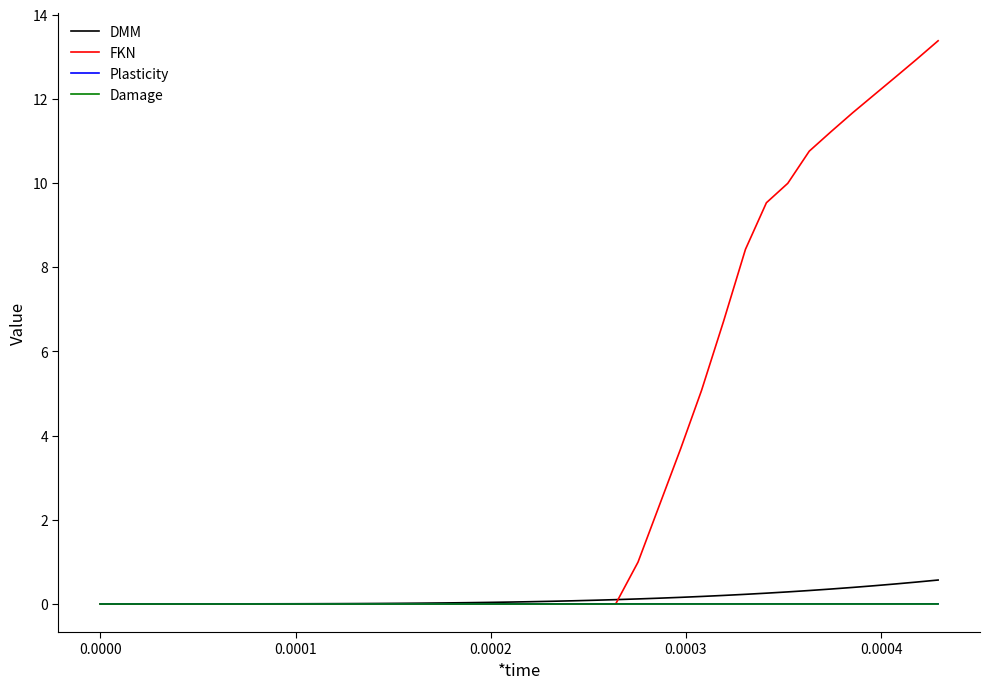

Which series has the widest spread of values?

FKN